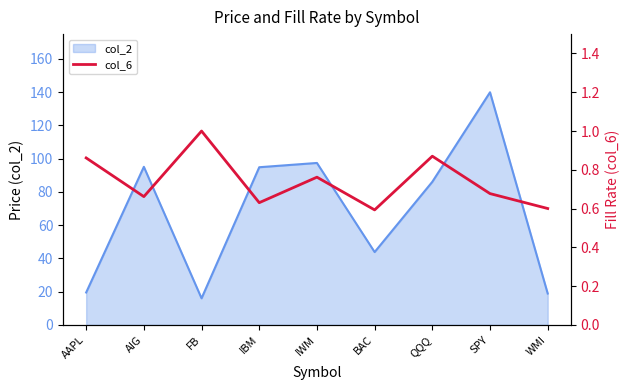

How many lines are shown in the chart?

1